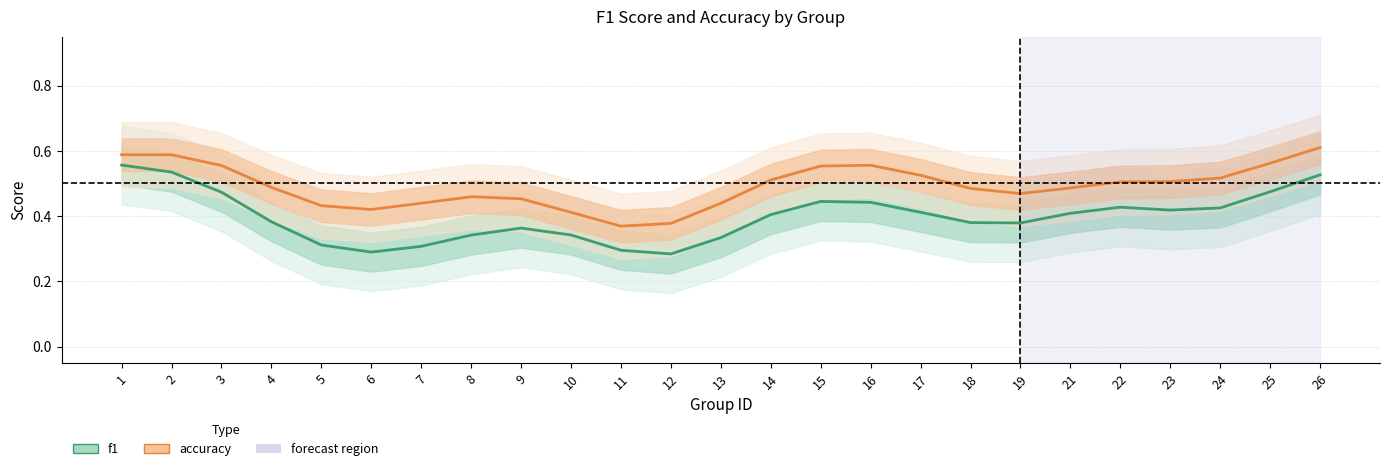

What are all the series names shown in the legend?

f1, accuracy